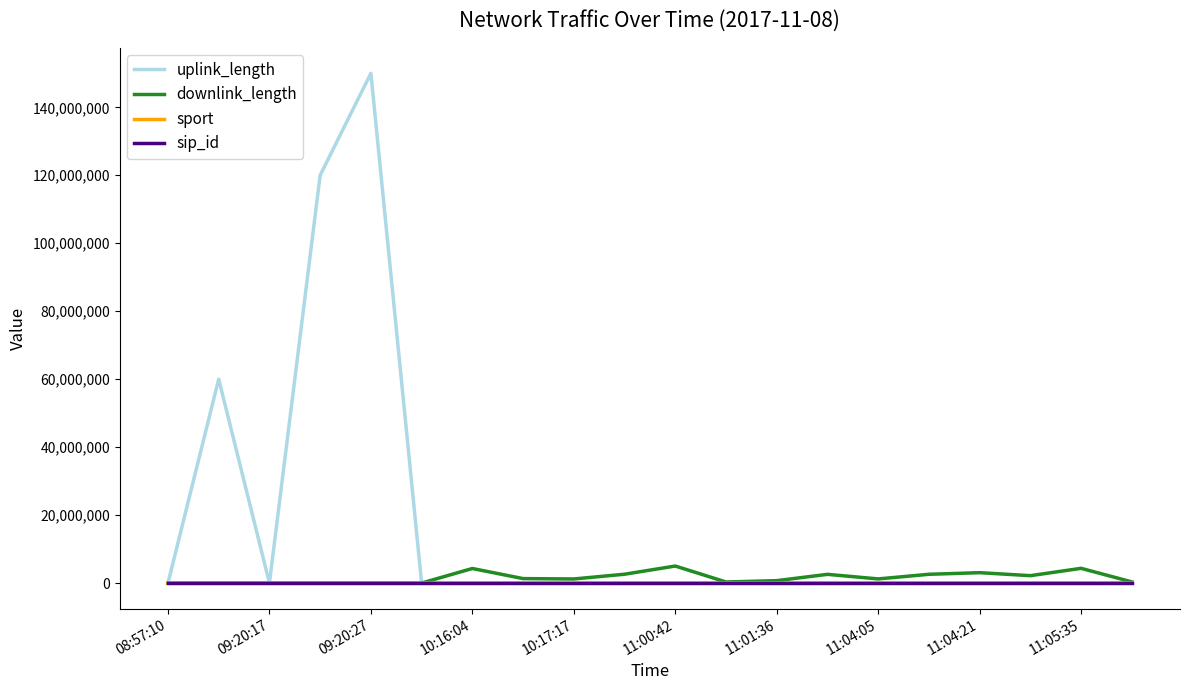

Which series has the widest spread of values?

uplink_length